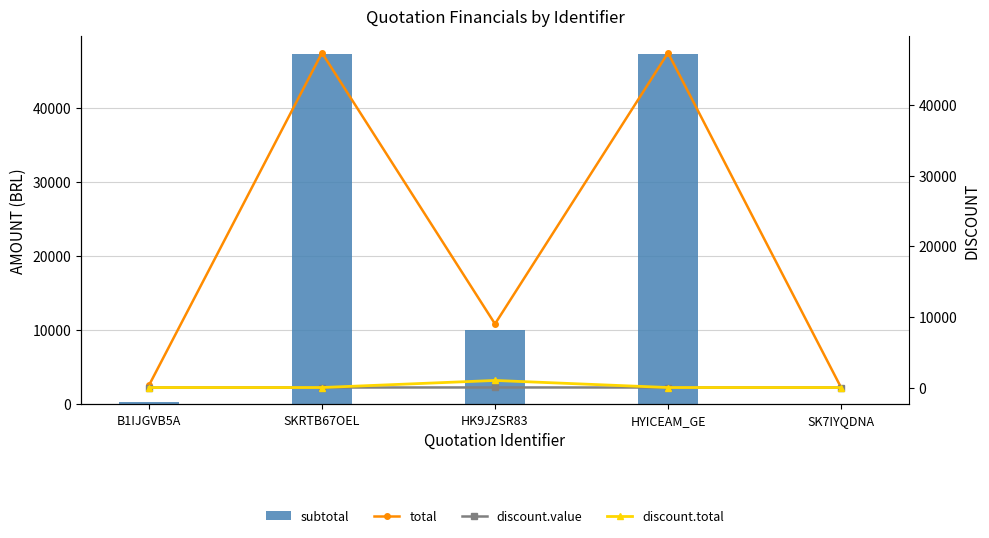

Does the chart contain stacked bars?

No